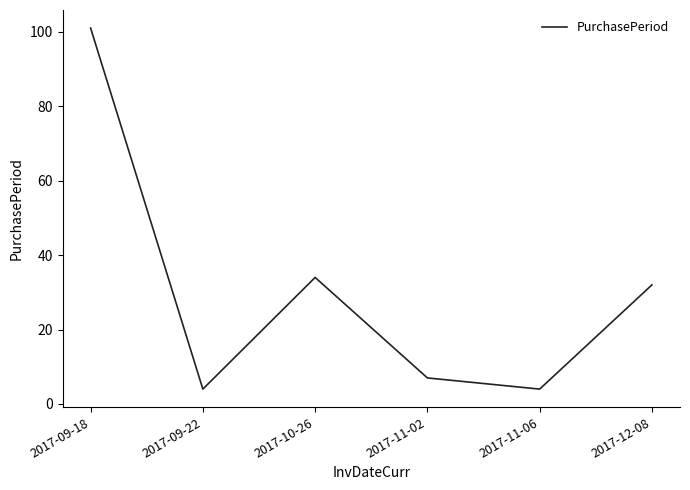

True or false: the data shows 4 at 2017-09-22.

True